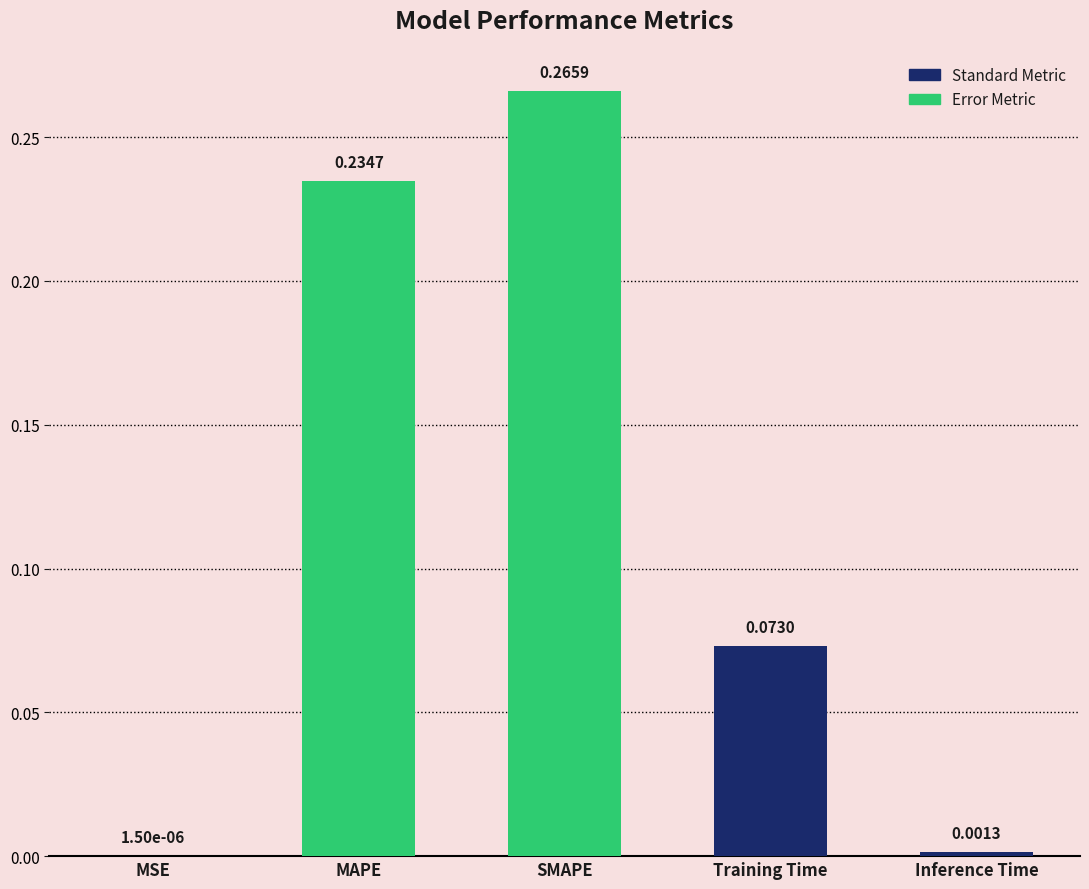

What is the sum of all values?

0.6